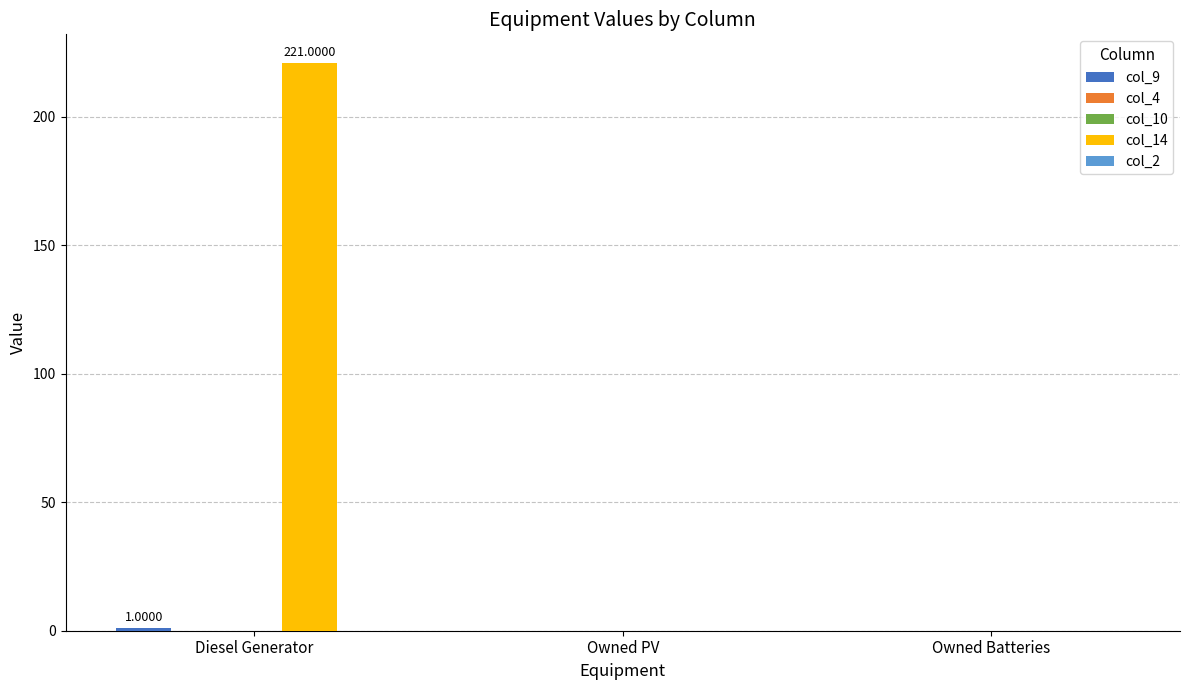

What is the greatest value displayed?

221